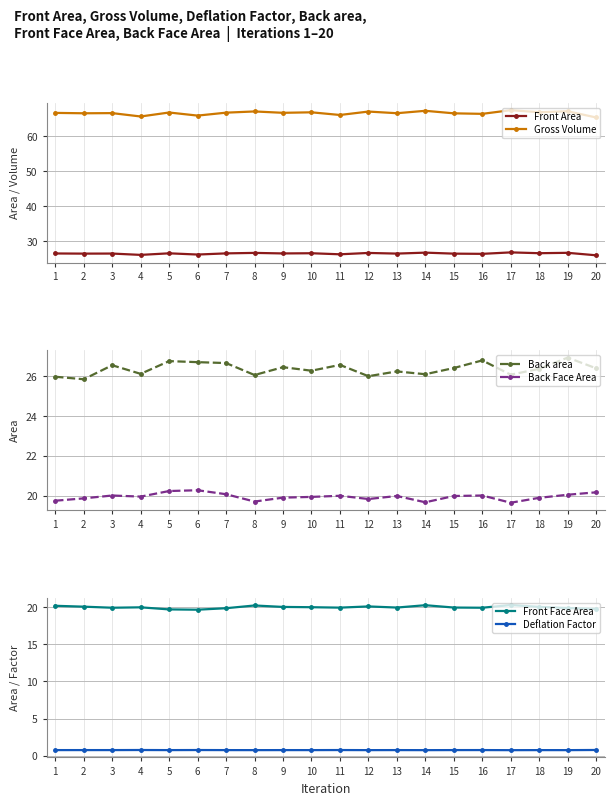

Where is Back area nearest to the value 26?

12